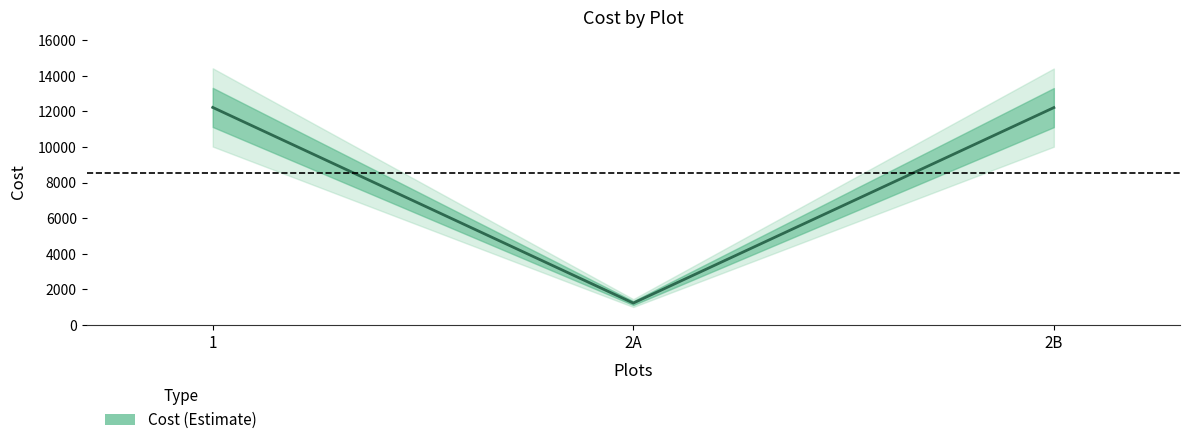

What is the average value?

8552